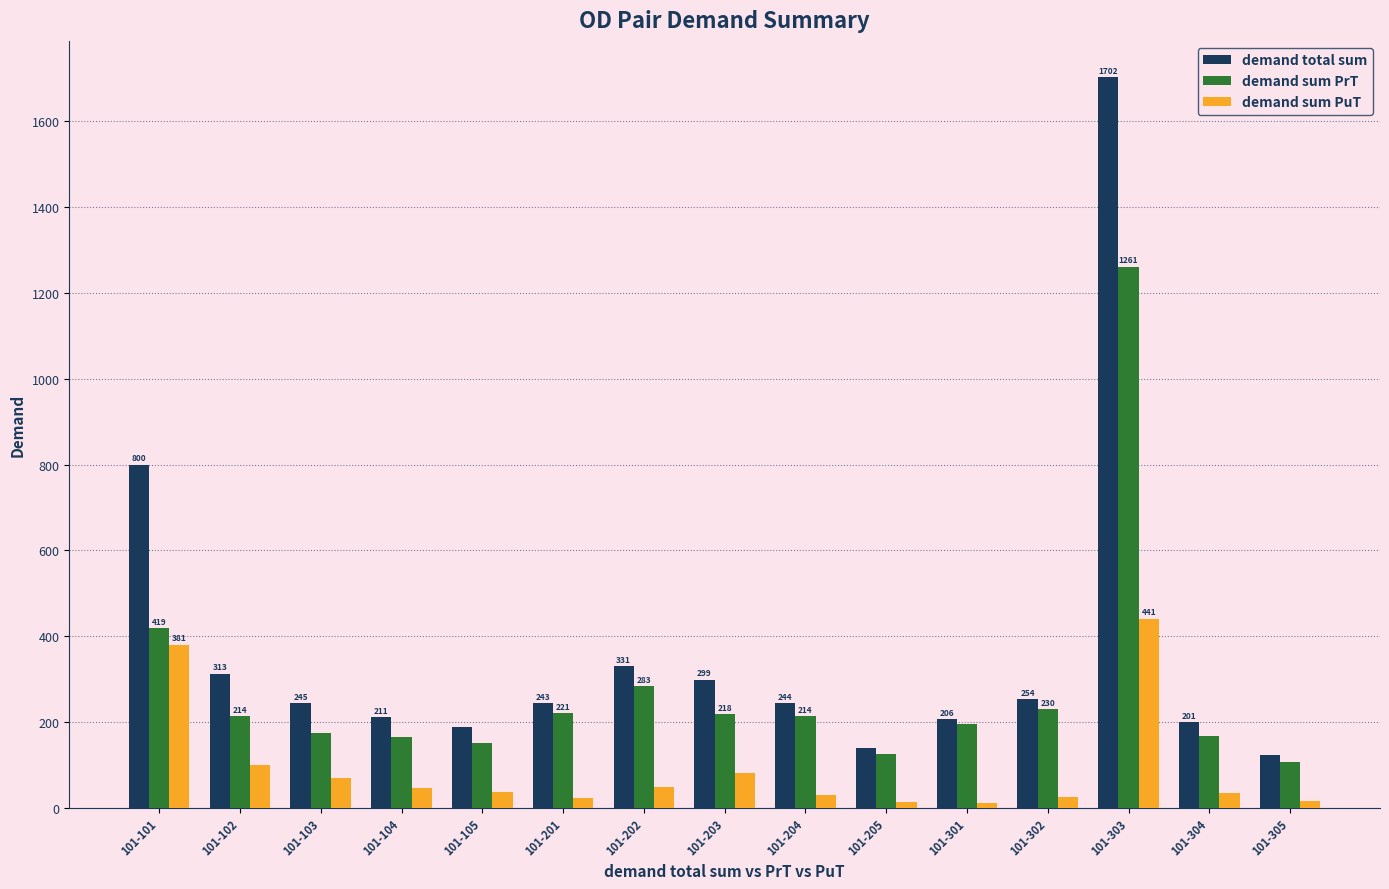

How many values in the demand sum PuT series exceed 37?

8